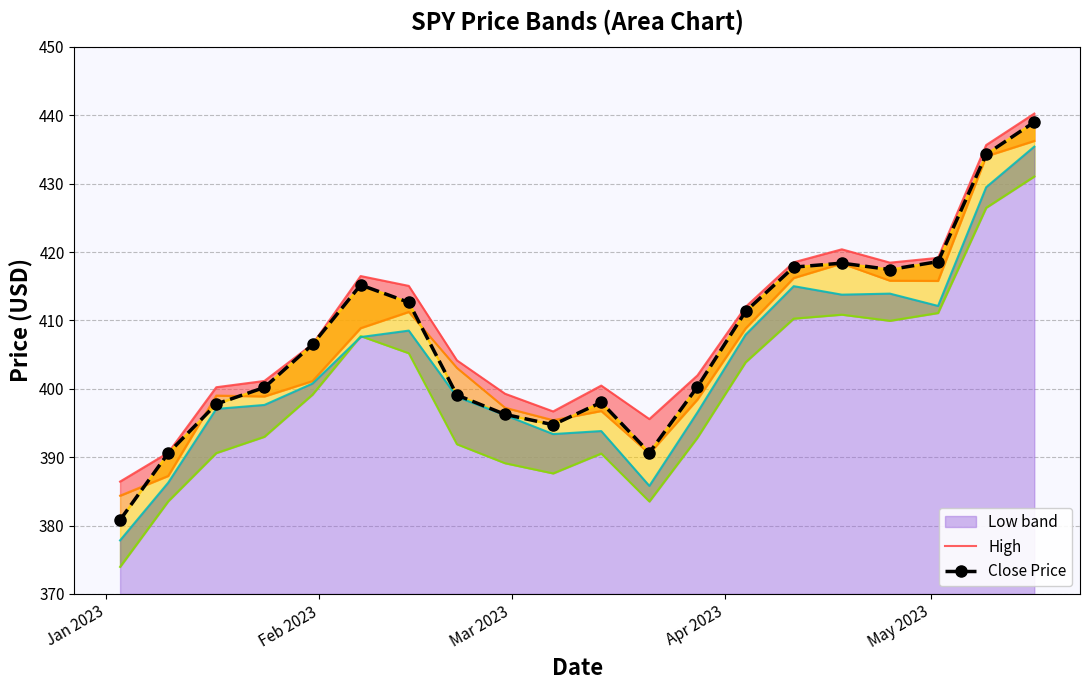

What is the sum of all Low values?

8067.8